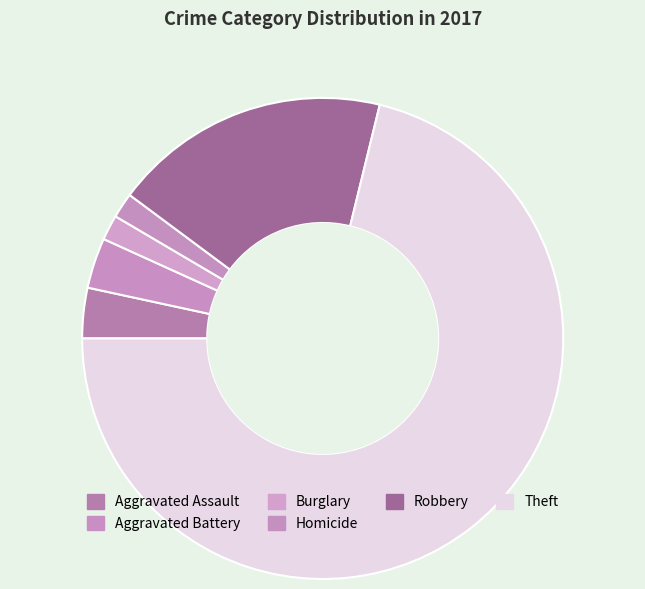

Between Homicide and Robbery, which is larger?

Robbery